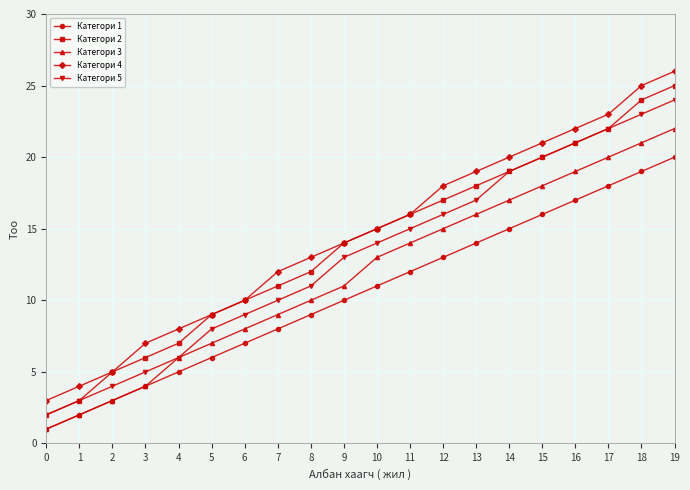

List the series in order of their overall mean, lowest first.

Категори 1, Категори 3, Категори 5, Категори 2, Категори 4